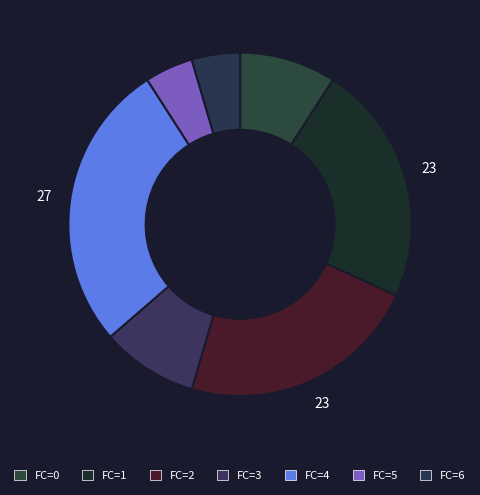

How many segments does this pie chart have?

7